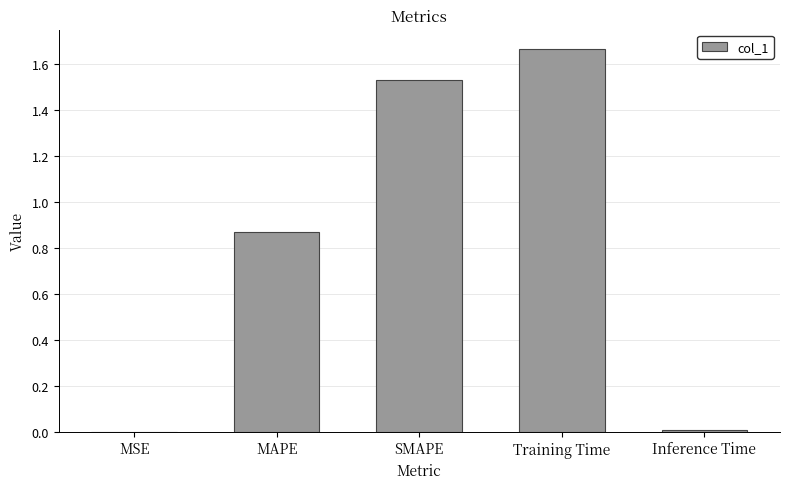

The chart shows a value of 0.0 at MSE. True or false?

True